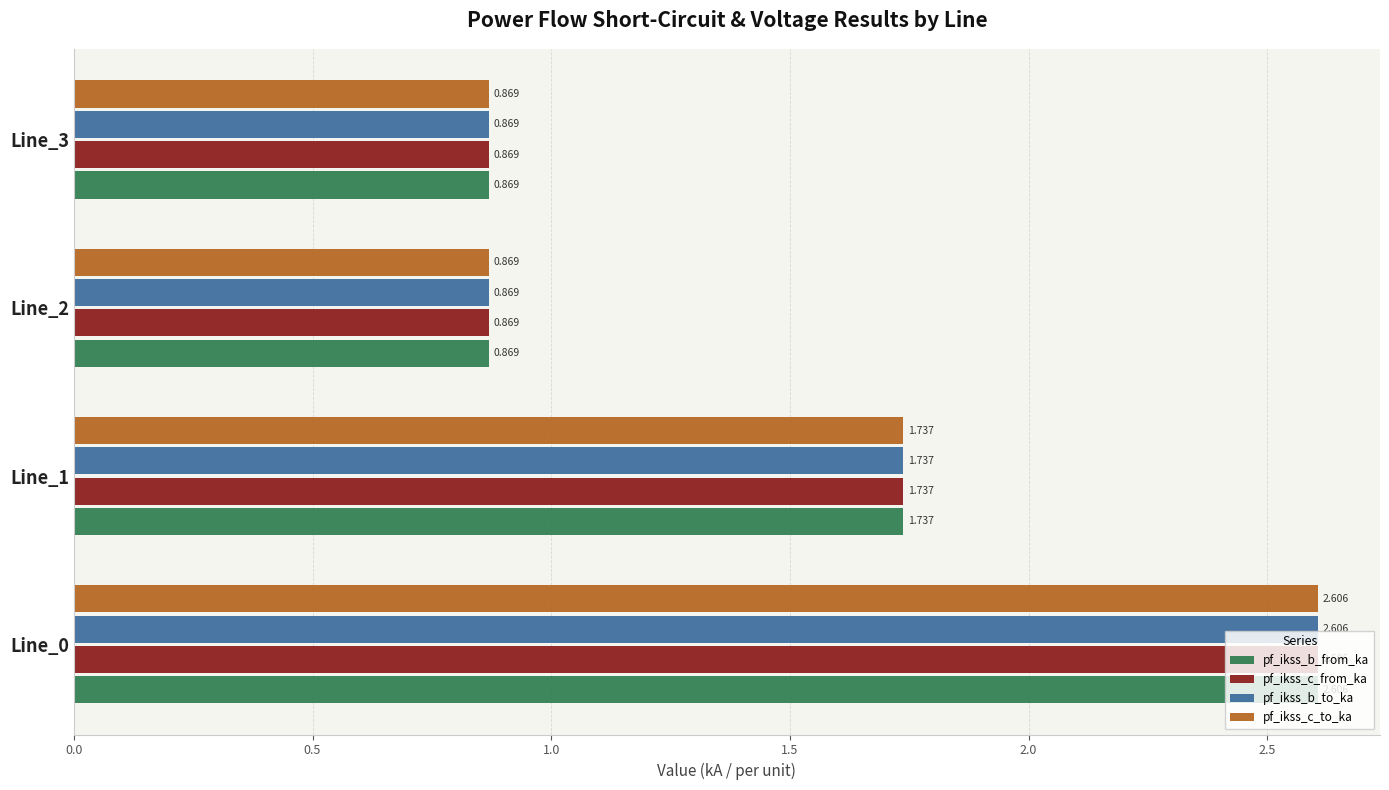

Count the number of categories in the chart.

4